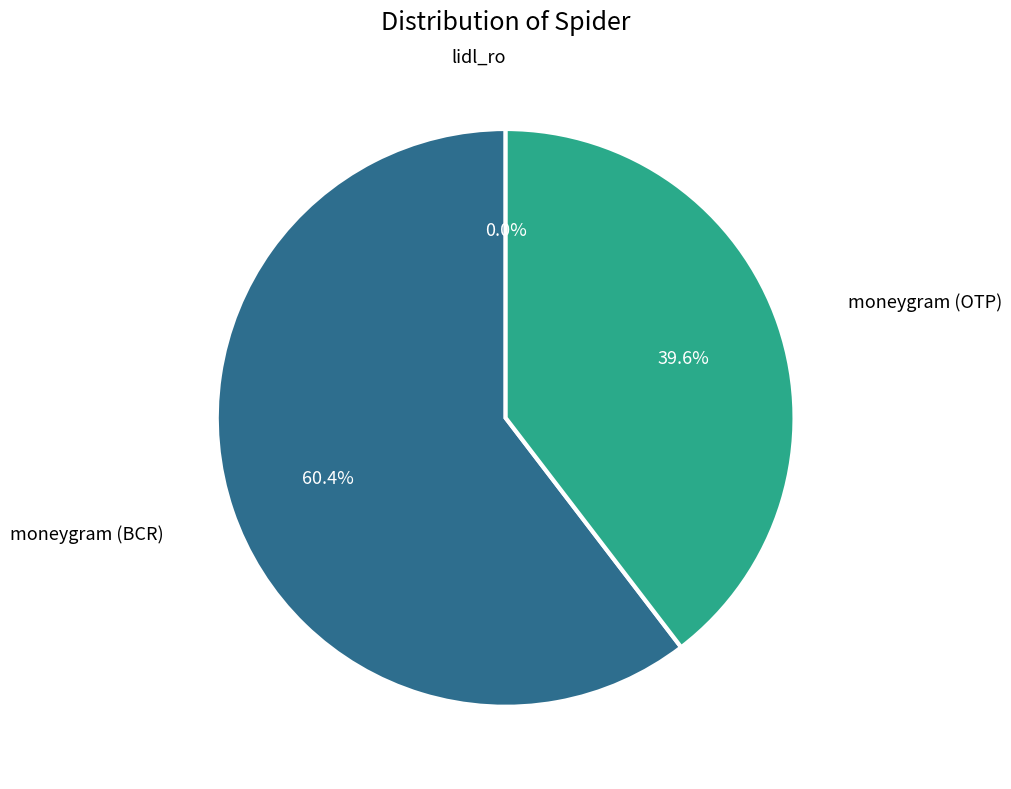

Is there any slice that represents more than half of the pie?

Yes